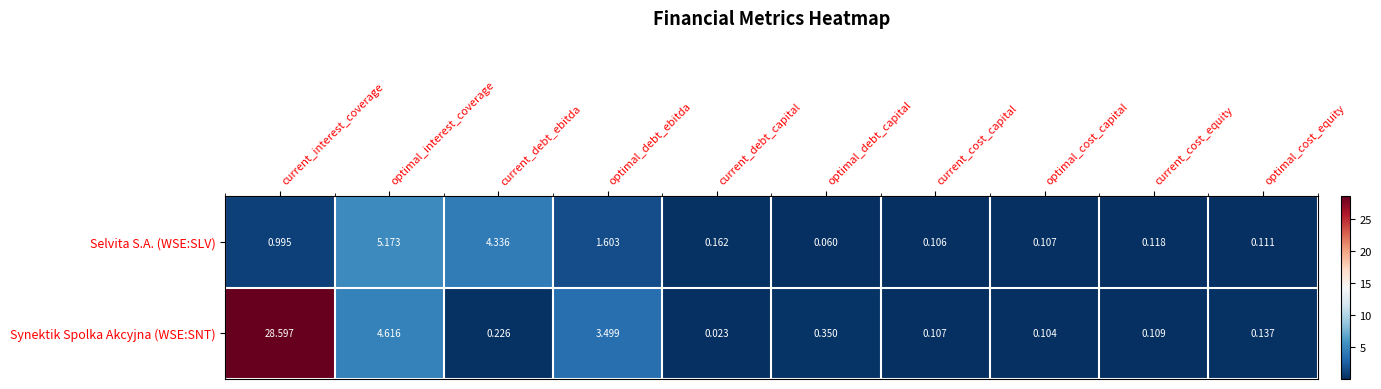

At which label is Selvita S.A. (WSE:SLV) closest to 2?

optimal_debt_ebitda